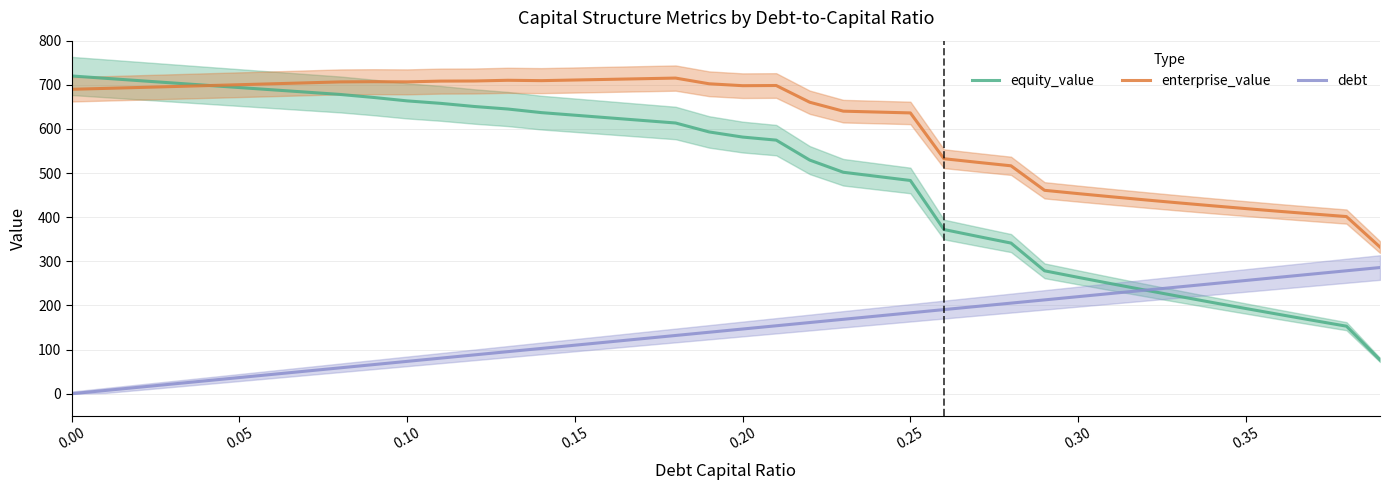

How many intersections are there between equity_value and enterprise_value?

1